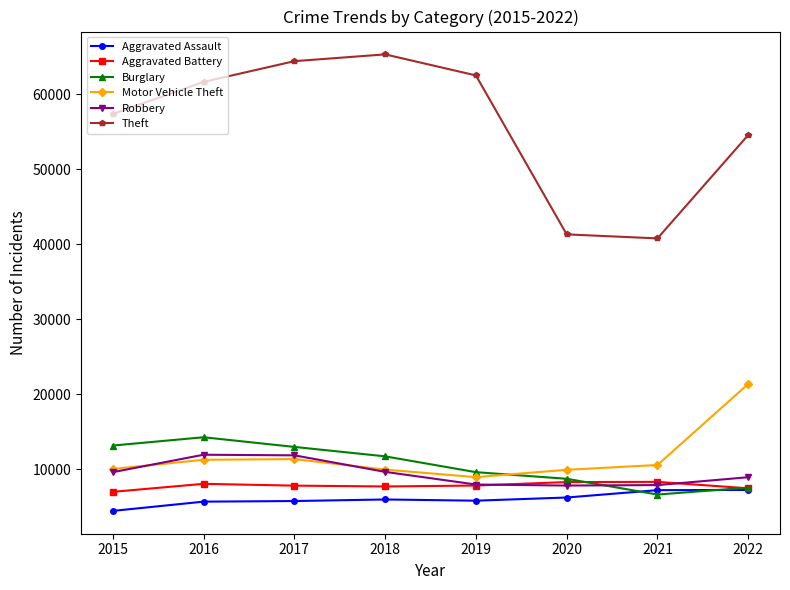

True or false: Aggravated Battery has more than 1 interior local peaks.

True